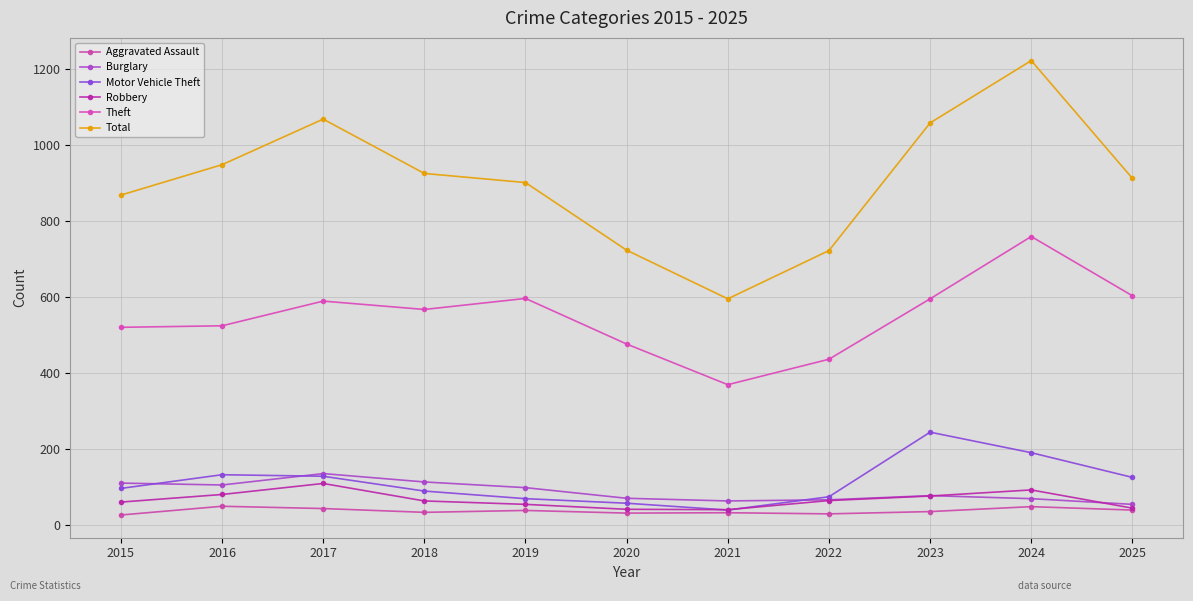

How many lines are shown in the chart?

6